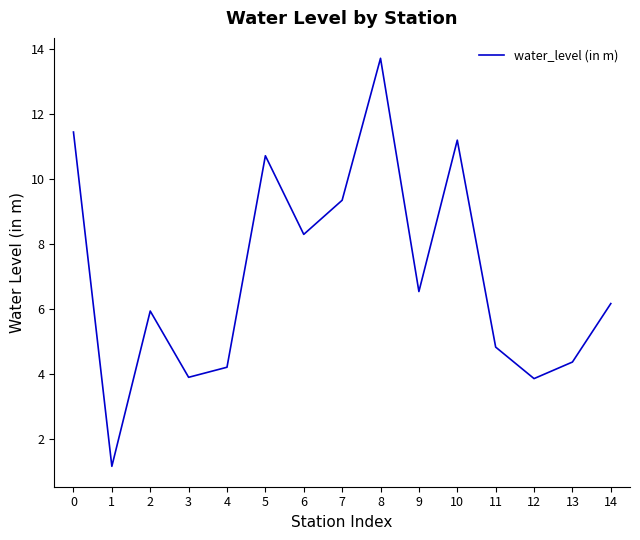

What is the difference between the values at 9 and 3?

2.6